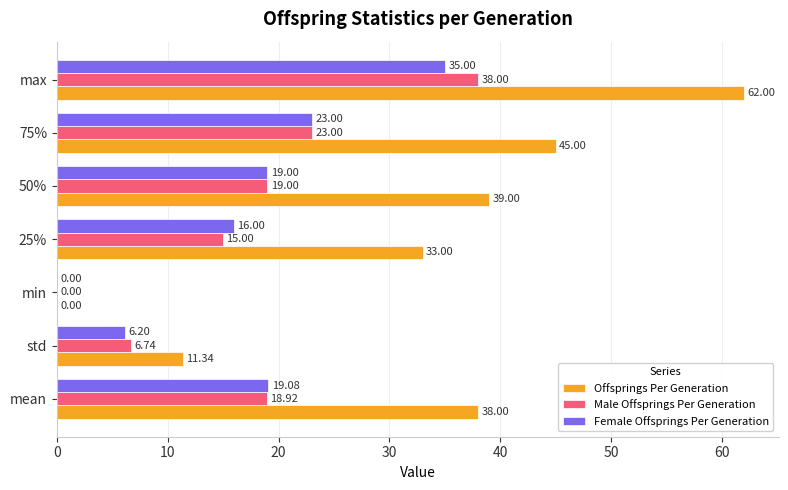

What is the sum of all Female Offsprings Per Generation values?

118.3